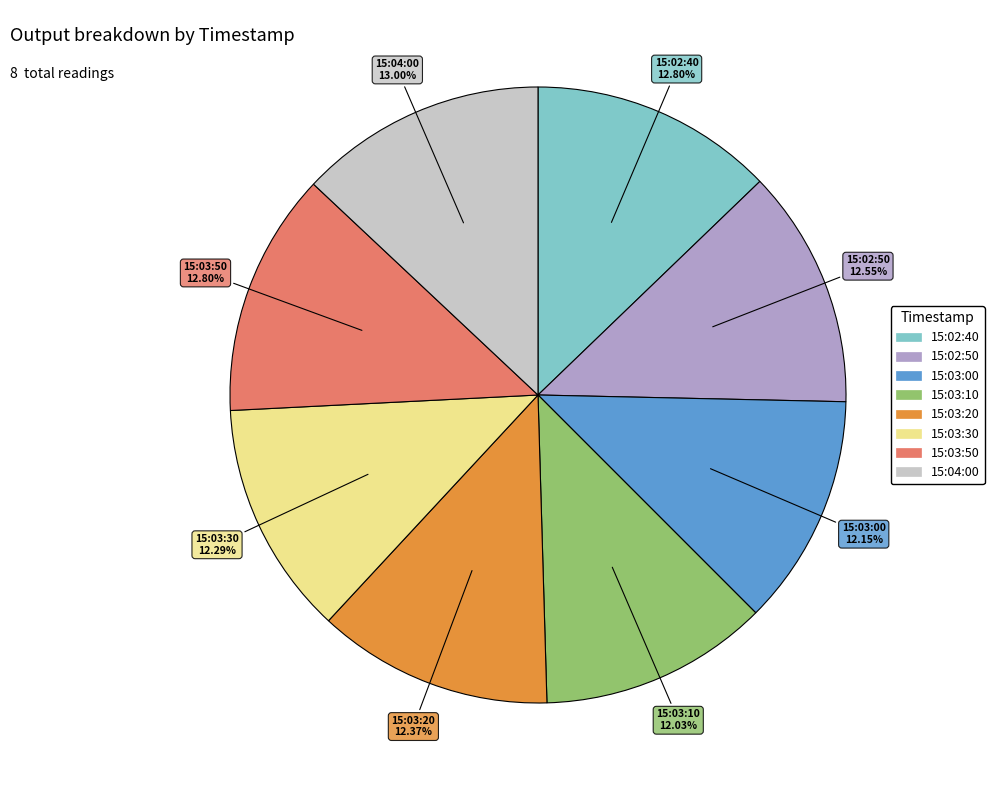

What percentage is the 15:03:00 slice, to the nearest percent?

12%